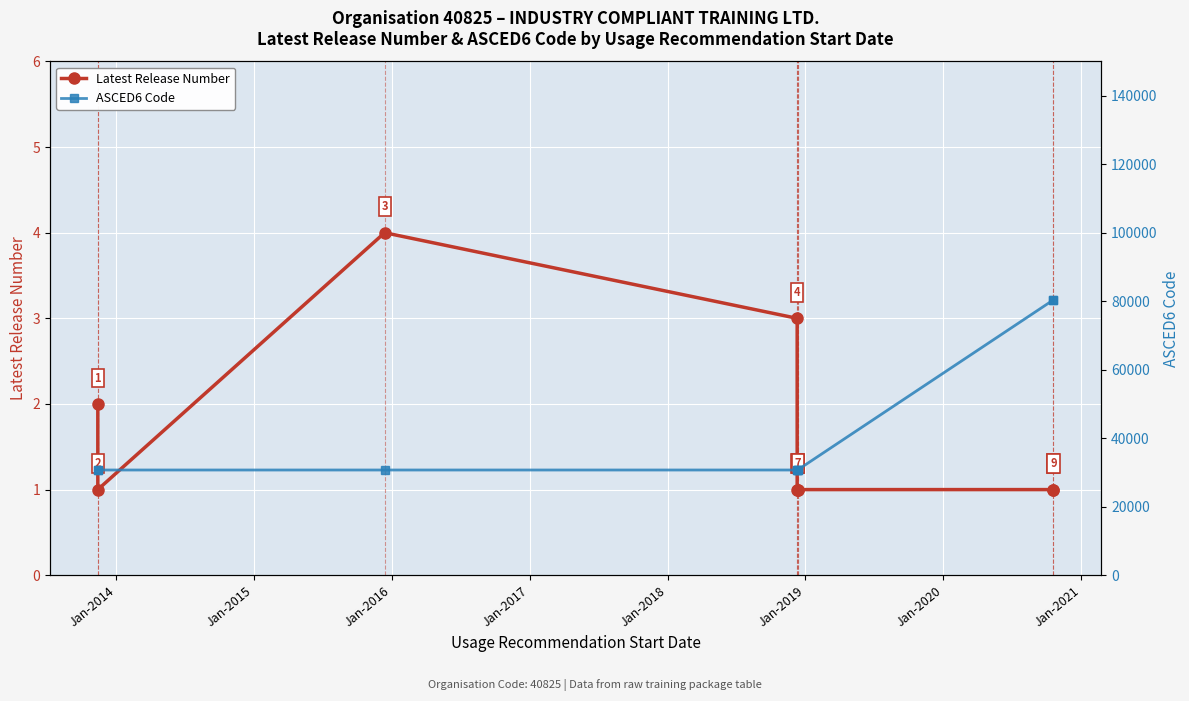

What is the average value of the Latest Release Number series?

2